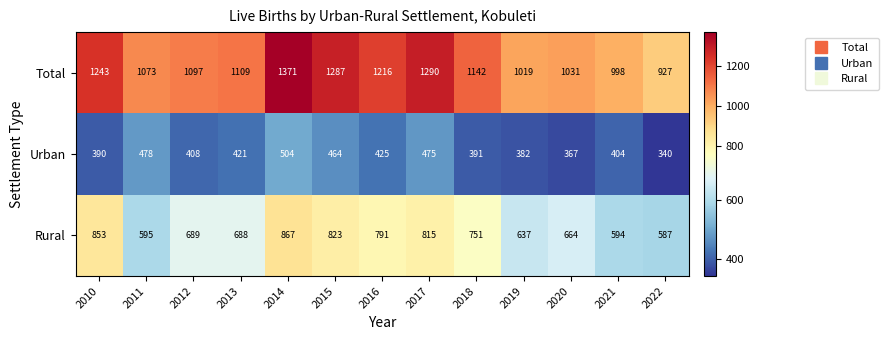

Is it true that Rural equals 1390 at 2015?

False